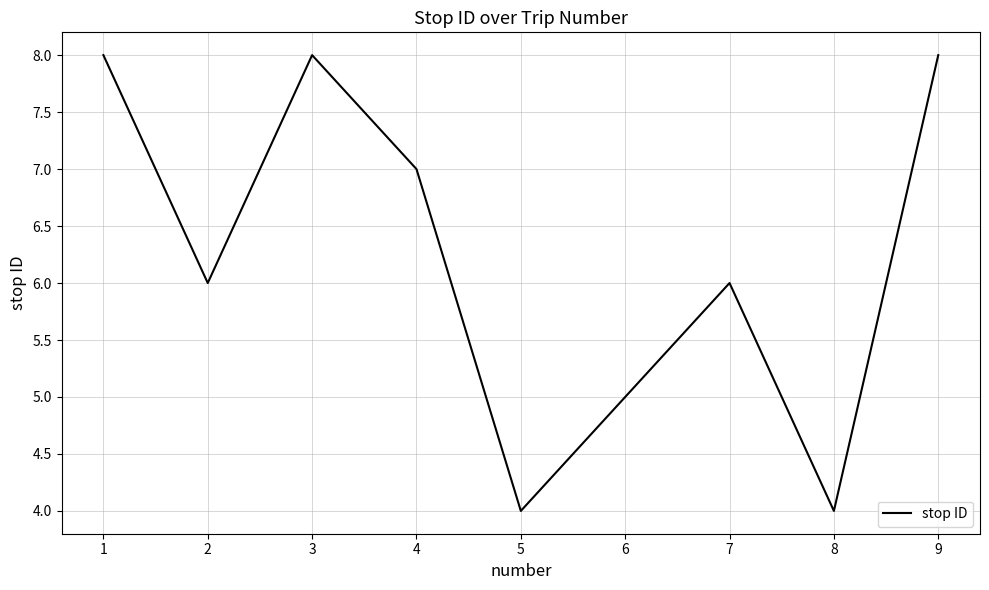

At which category does the data reach its first local peak?

3